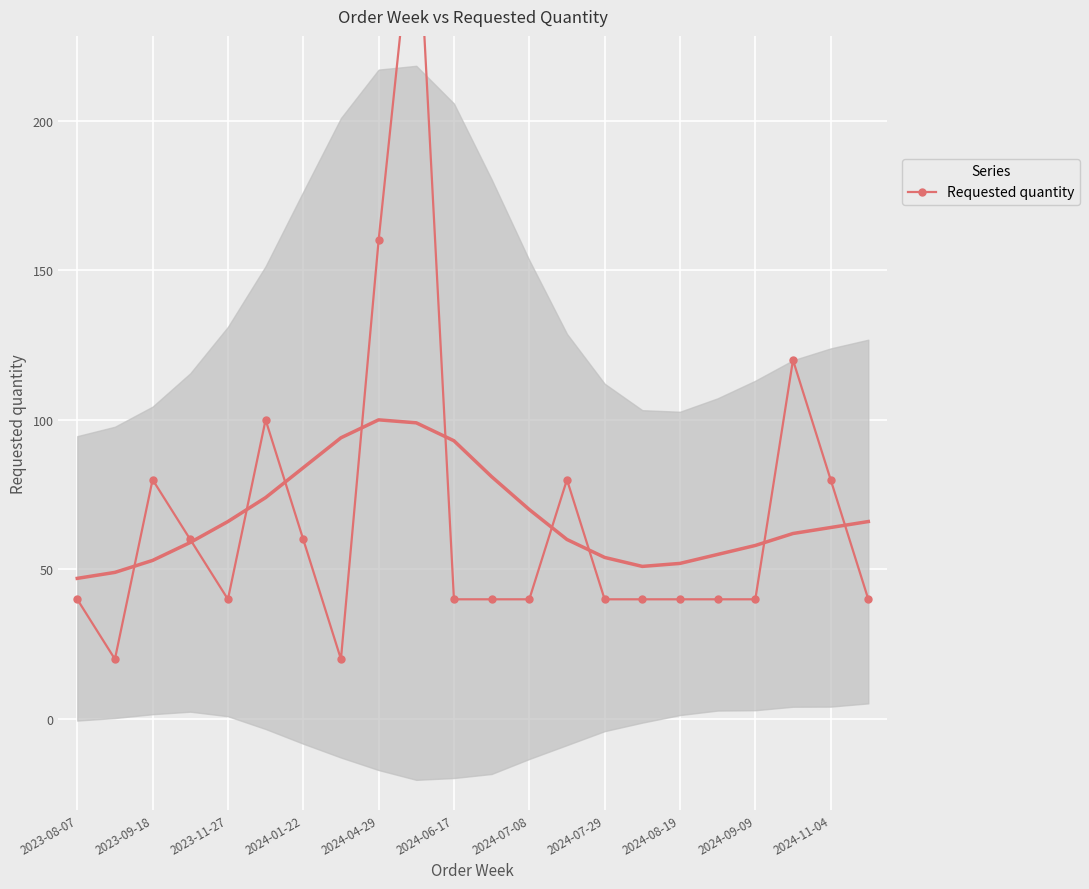

Reading right to left, list all the values displayed in this chart.

40	80	120	40	40	40	40	40	80	40	40	40	280	160	20	60	100	40	60	80	20	40